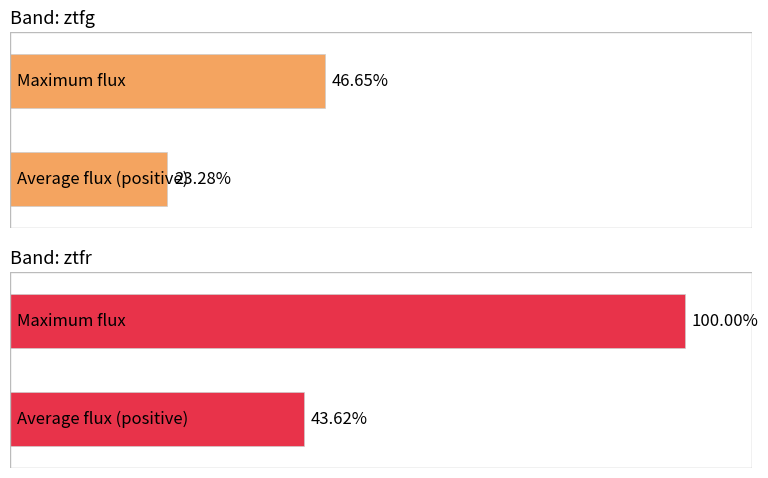

What are all the series names shown in the legend?

ztfg, ztfr